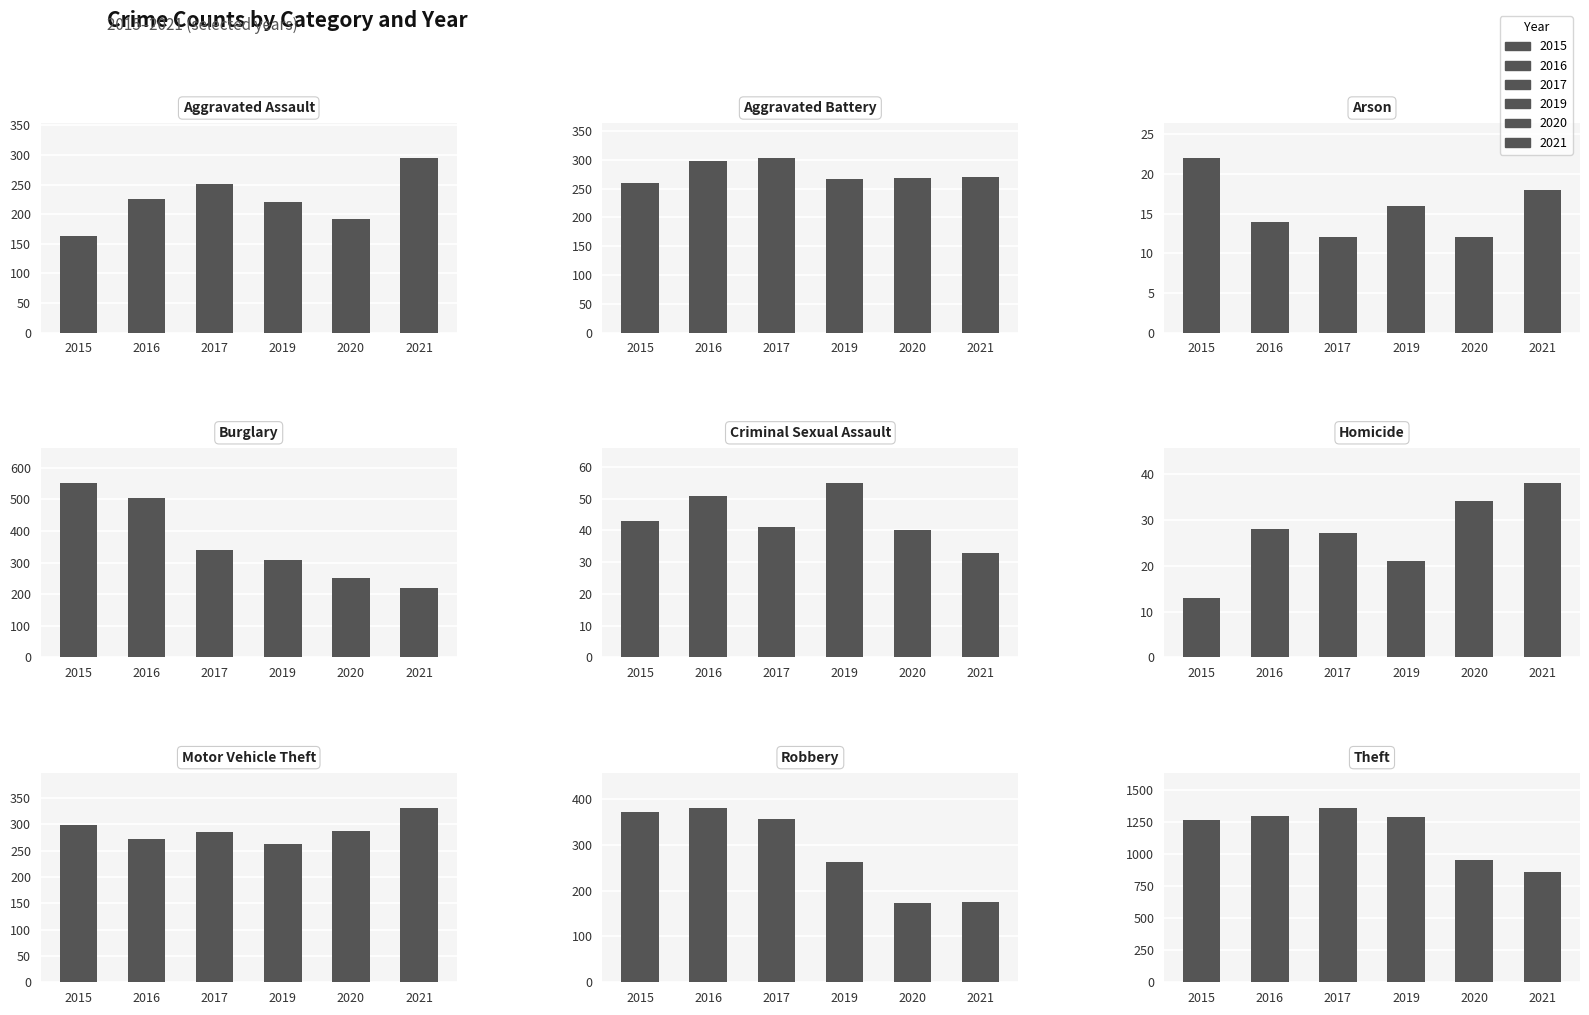

Does the chart contain any negative values?

No